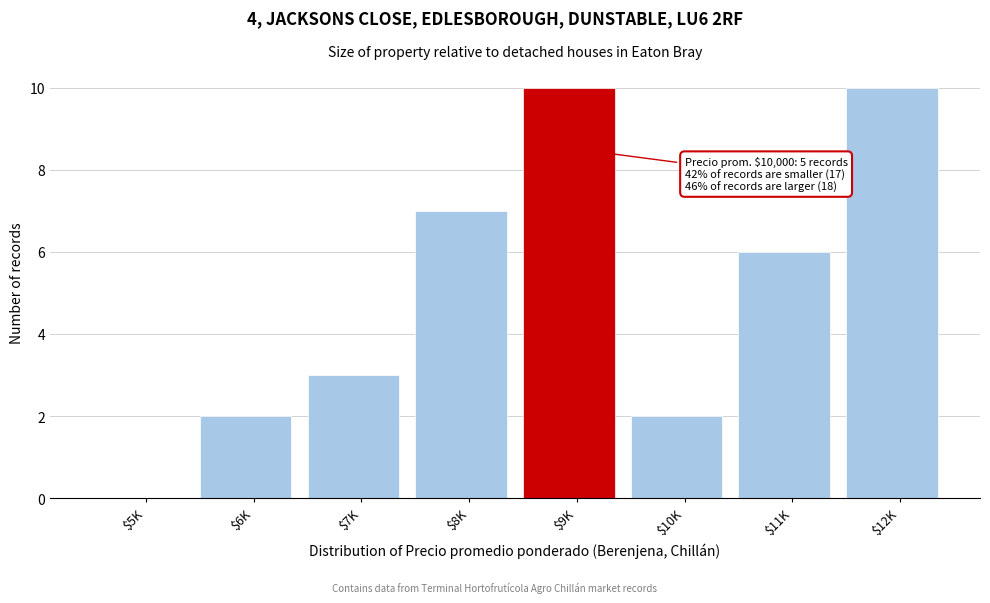

What is the maximum value shown in the chart?

10